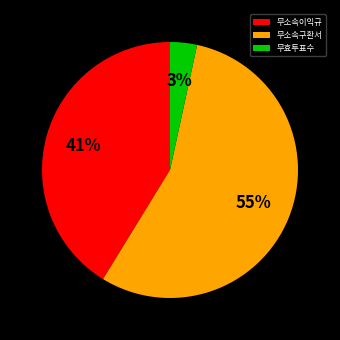

How many segments does this pie chart have?

3